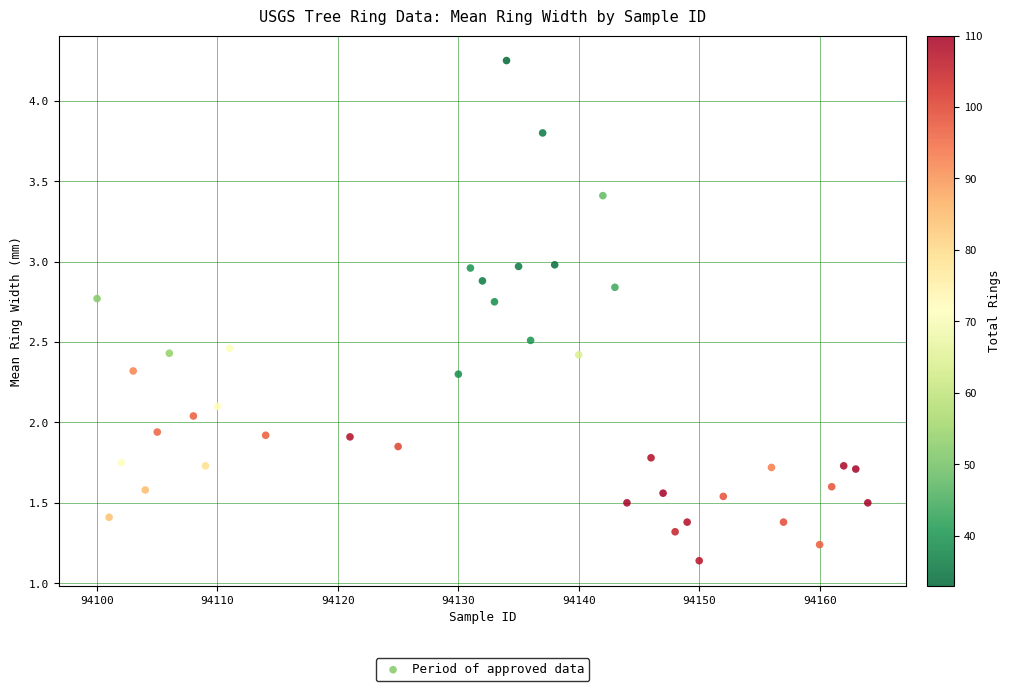

What is the range of X values (max minus min)?

64.0